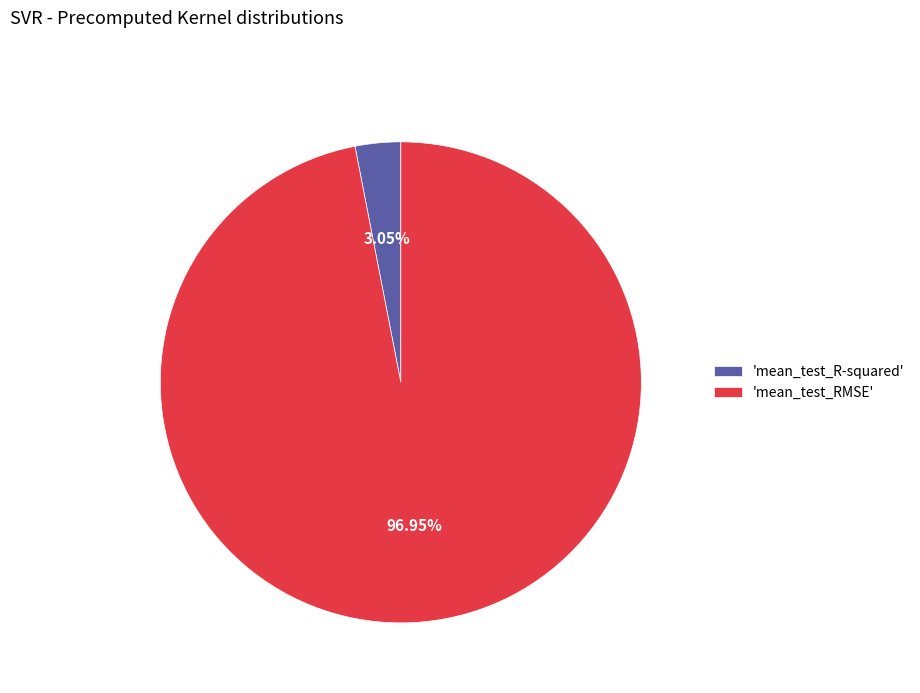

What is the majority slice?

'mean_test_RMSE'